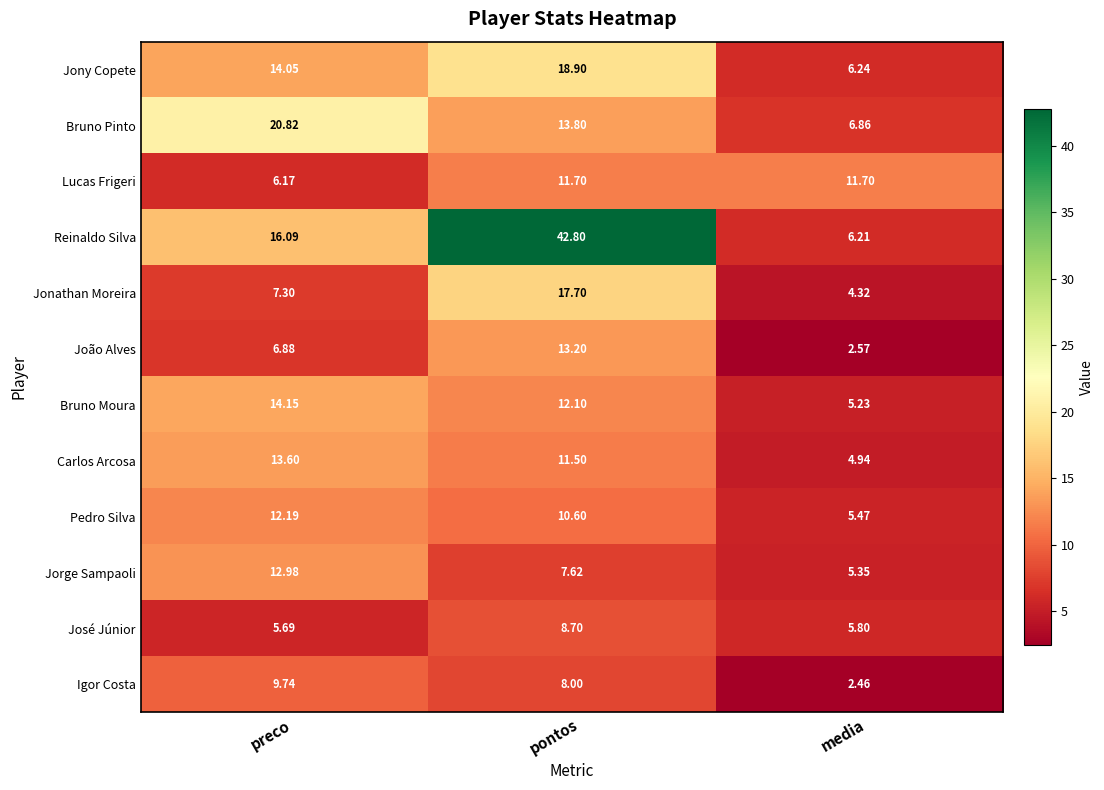

Which category has the lowest value in the Igor Costa series?

media